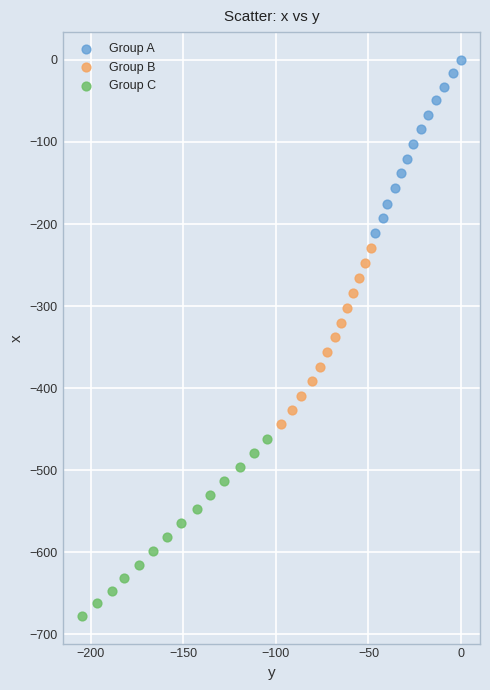

Which series contains the highest Y value?

Group A